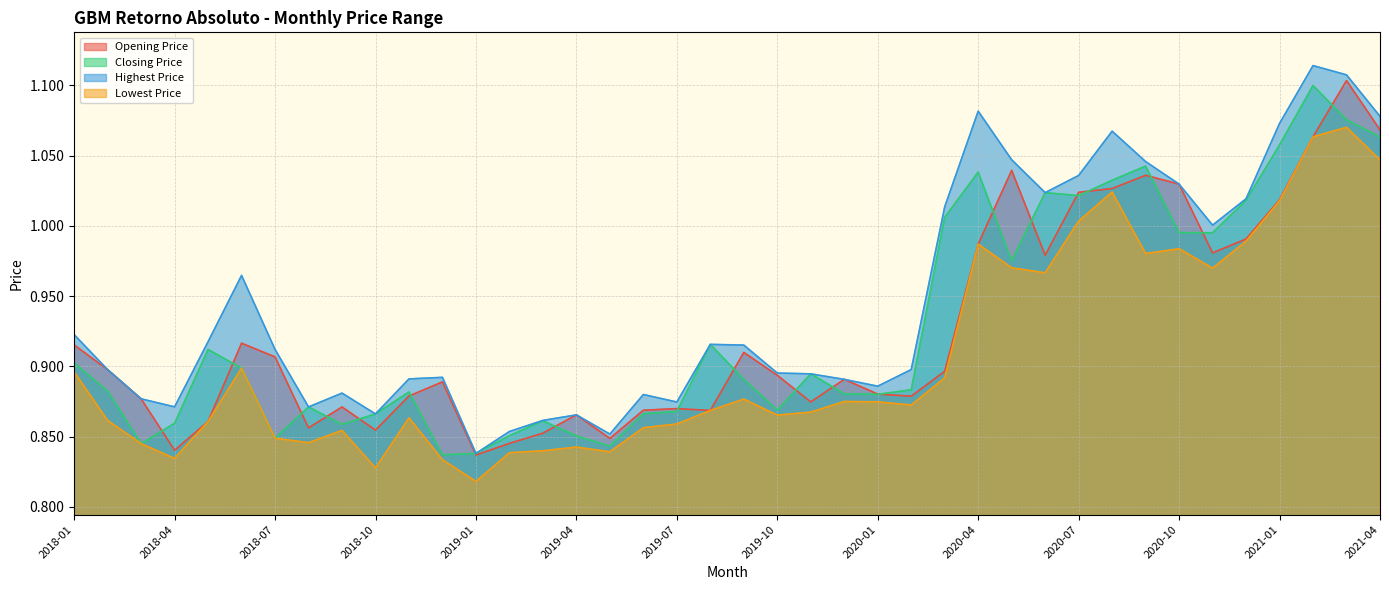

What is the approximate value of Closing Price at 2020-09?

1.0